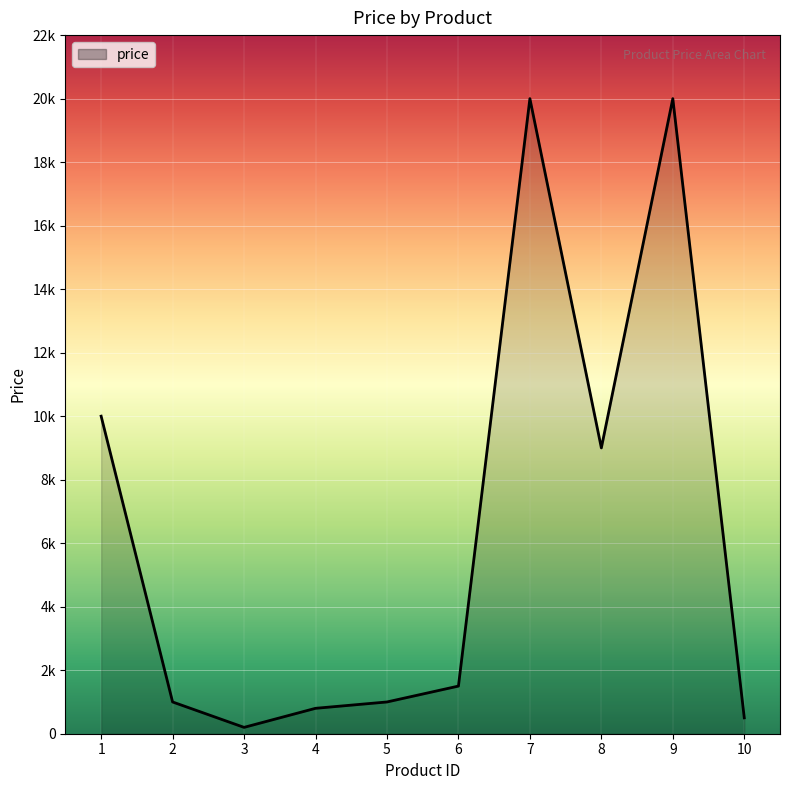

Reading right to left, transcribe all the data shown in this chart.

10=500	9=20000	8=9000	7=20000	6=1500	5=1000	4=800	3=200	2=1000	1=10000